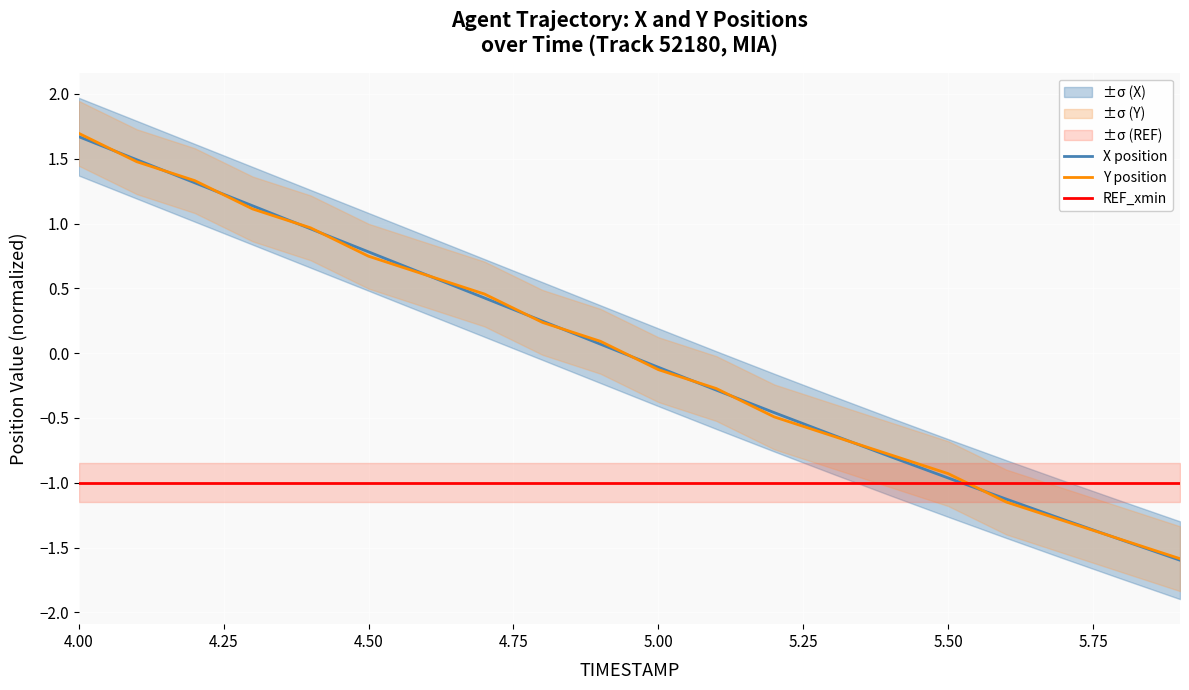

Where does the Y position series first go above 0?

4.00